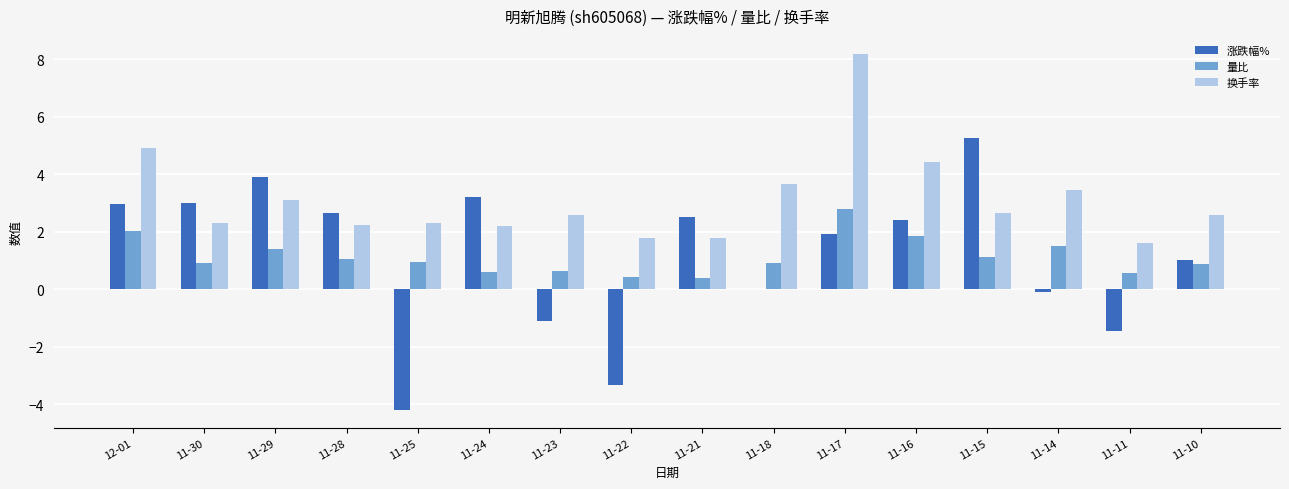

Which series changed the most between 11-25 and 11-18?

涨跌幅%